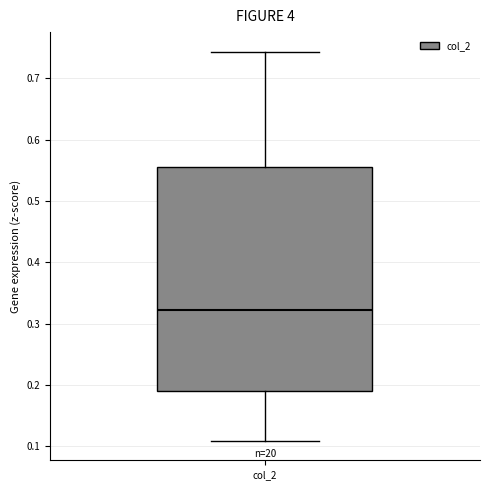

Read this box plot against the y-axis: the position of the median line, the range covered by the box, and the ends of both whiskers. The values are not printed on the chart, so give them approximately, as read against the axis.

median 0.32, box 0.19 to 0.56, whiskers 0.11 to 0.74